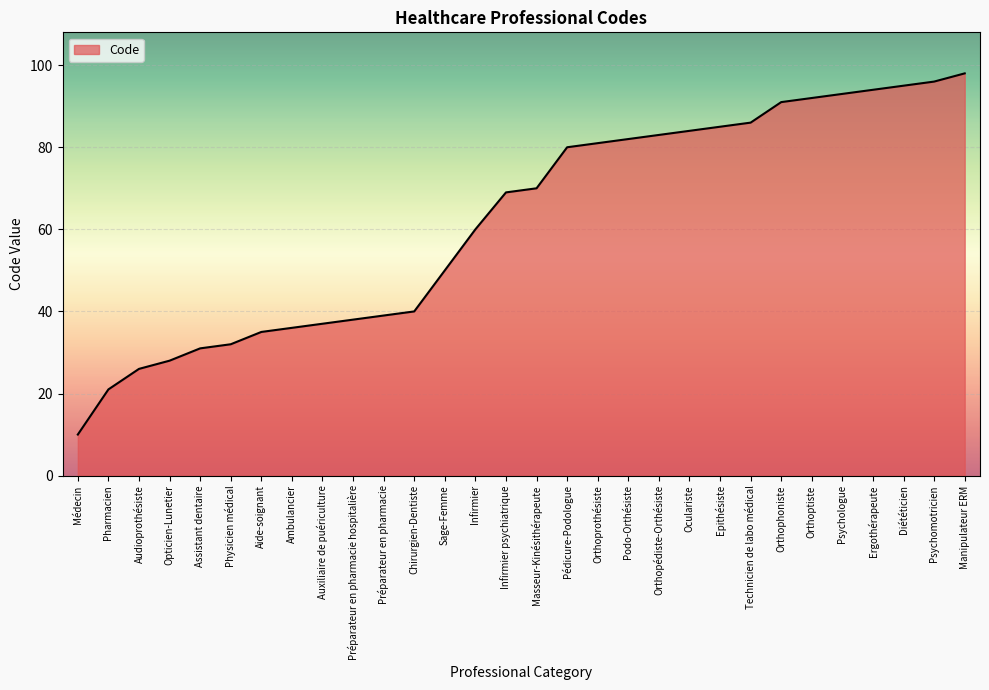

How many series are shown in this chart?

1